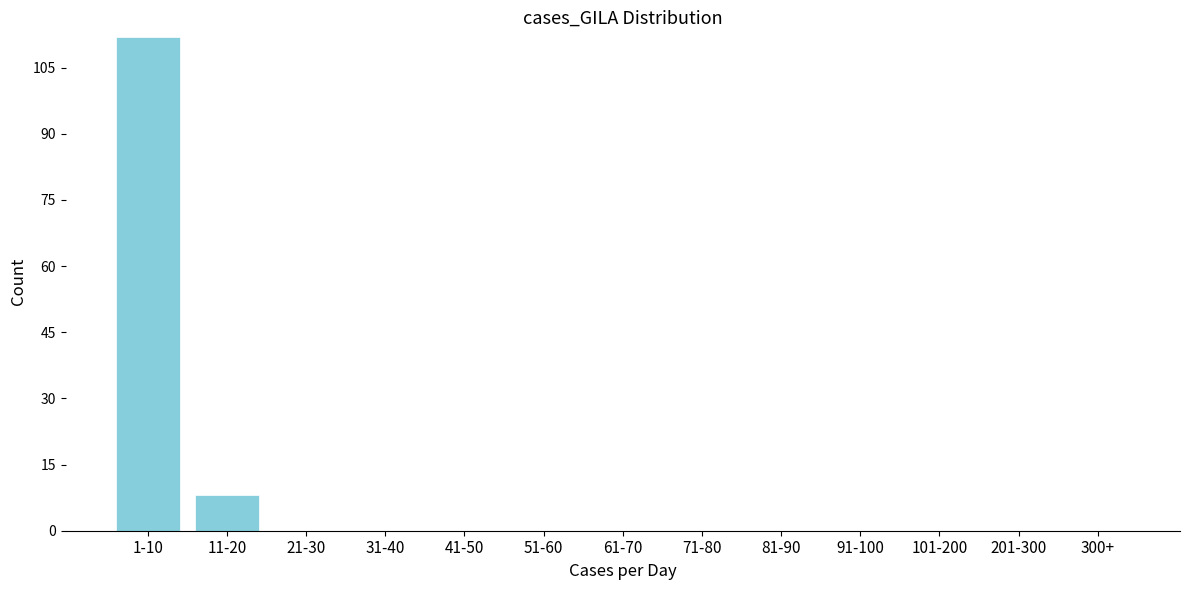

Reading right to left, extract all data points from this chart.

300+=0	201-300=0	101-200=0	91-100=0	81-90=0	71-80=0	61-70=0	51-60=0	41-50=0	31-40=0	21-30=0	11-20=8	1-10=112